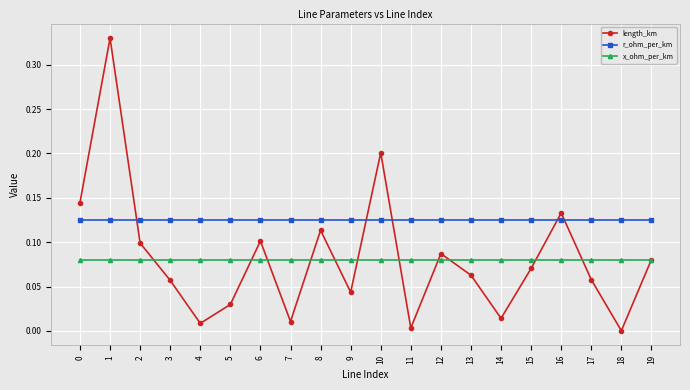

Between 3 and 11, which series saw the biggest shift?

length_km